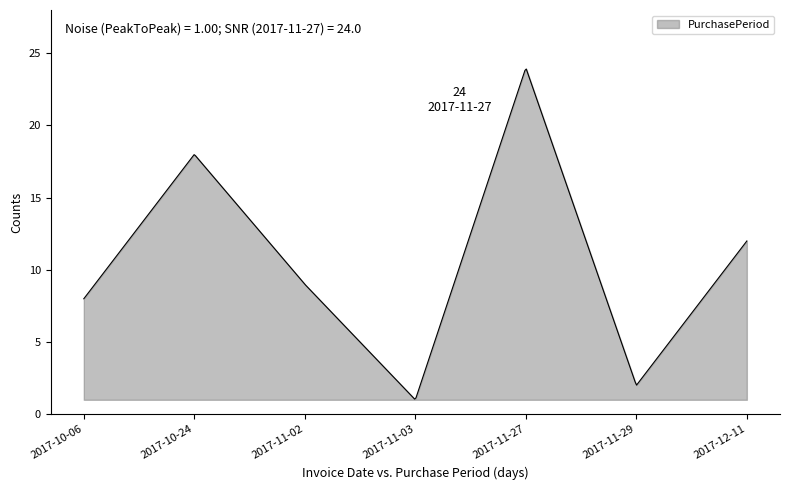

What is the smallest value displayed?

1.0